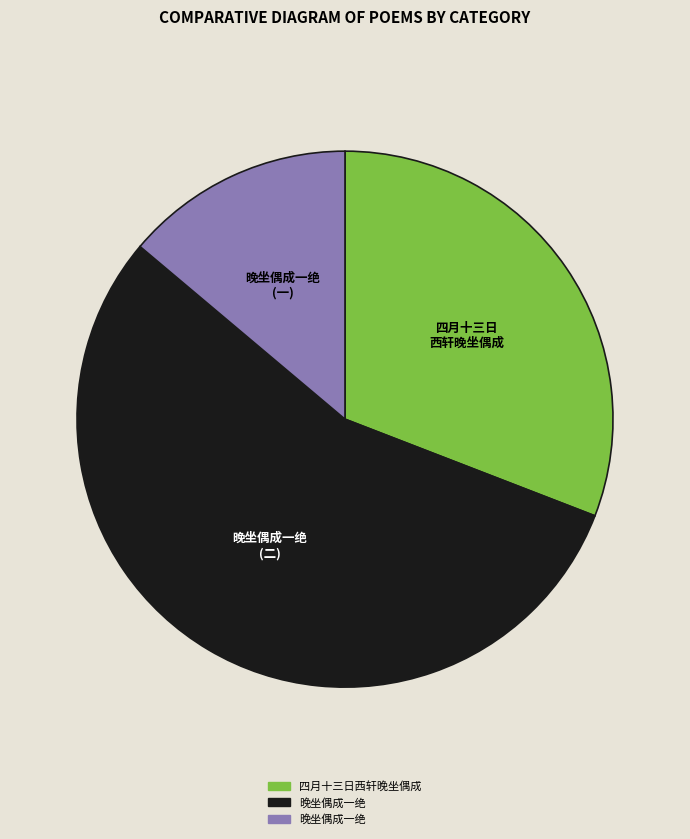

Is there any slice that represents more than half of the pie?

Yes